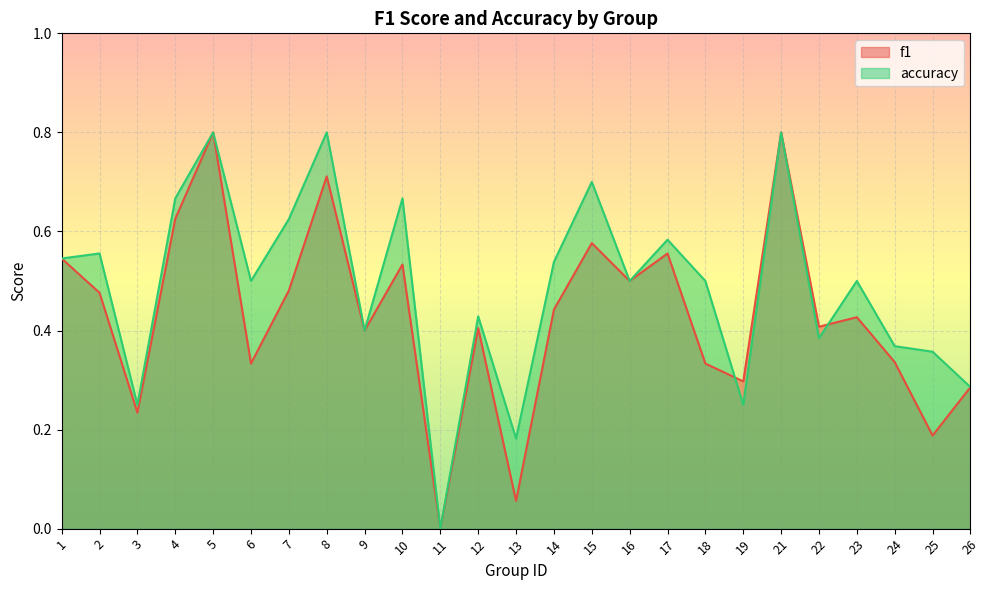

At which category is the sum across all series the highest?

5